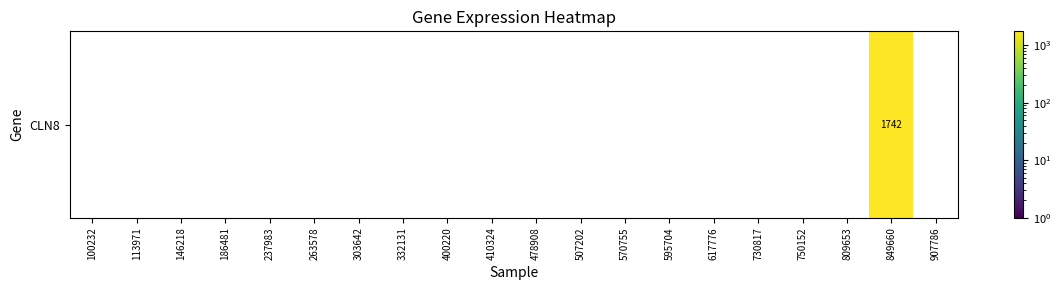

The chart shows a value of 0 at 113971. True or false?

True